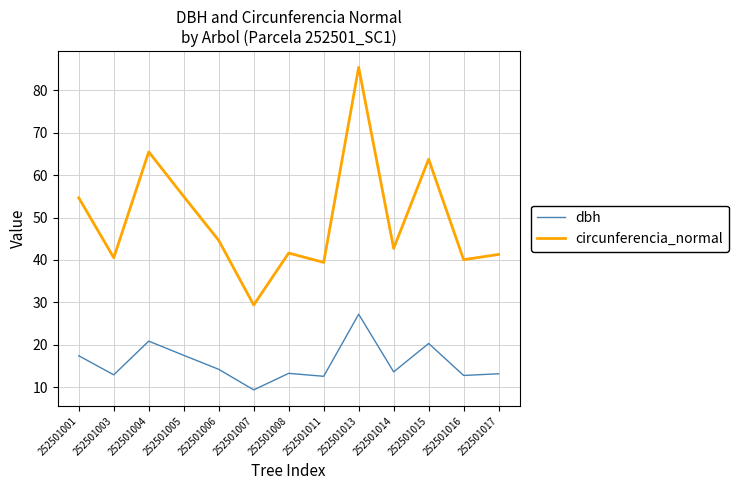

Is it true that dbh equals 14.2 at 252501006?

True